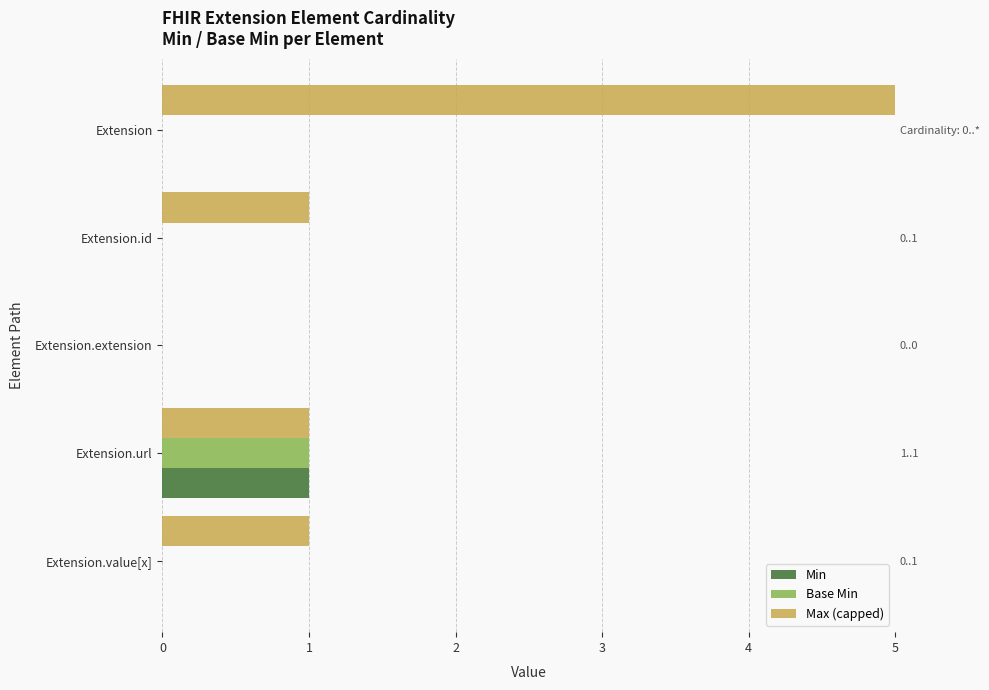

List the labels in order of Min value, smallest first.

0, 1, 2, 4, 3